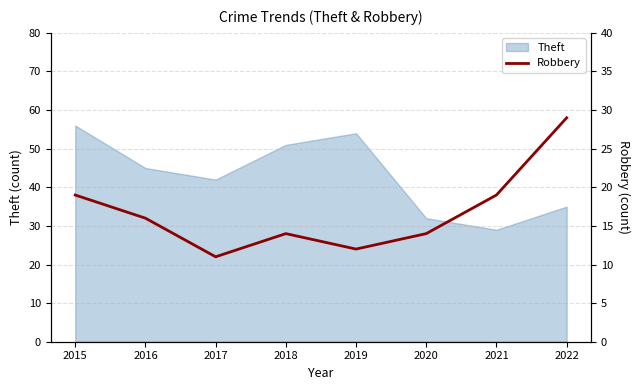

The value at 2017 is 11. True or false?

True